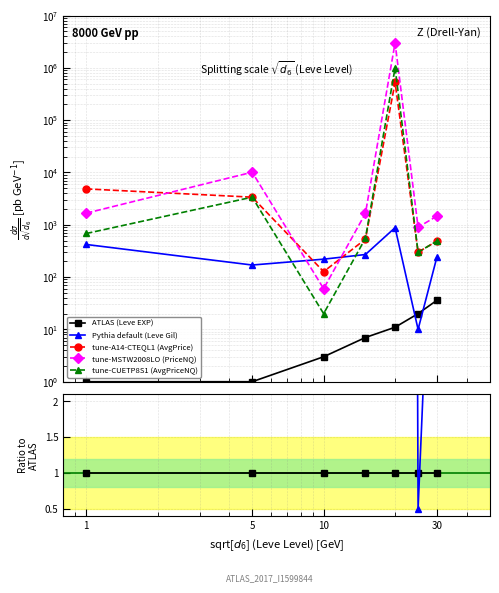

At how many categories does at least one series exceed 20141?

1